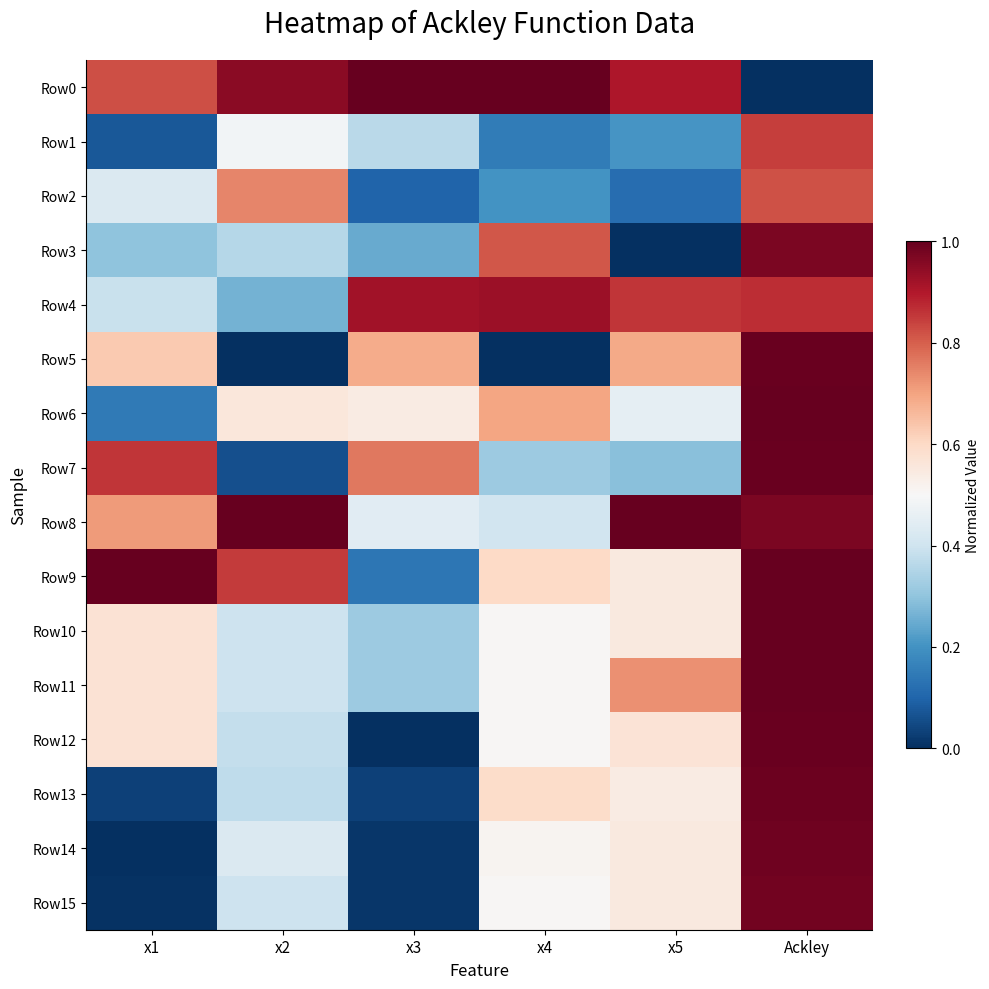

Reading right to left, transcribe all the data shown in this chart.

Row0: Ackley=0.0	x5=0.9	x4=1.0	x3=1.0	x2=1.0	x1=0.8
Row1: Ackley=0.8	x5=0.2	x4=0.2	x3=0.4	x2=0.5	x1=0.1
Row2: Ackley=0.8	x5=0.1	x4=0.2	x3=0.1	x2=0.7	x1=0.4
Row3: Ackley=1.0	x5=0.0	x4=0.8	x3=0.2	x2=0.4	x1=0.3
Row4: Ackley=0.9	x5=0.9	x4=0.9	x3=0.9	x2=0.3	x1=0.4
Row5: Ackley=1.0	x5=0.7	x4=0.0	x3=0.7	x2=0.0	x1=0.6
Row6: Ackley=1.0	x5=0.5	x4=0.7	x3=0.5	x2=0.6	x1=0.1
Row7: Ackley=1.0	x5=0.3	x4=0.3	x3=0.8	x2=0.1	x1=0.9
Row8: Ackley=1.0	x5=1.0	x4=0.4	x3=0.4	x2=1.0	x1=0.7
Row9: Ackley=1.0	x5=0.5	x4=0.6	x3=0.1	x2=0.8	x1=1.0
Row10: Ackley=1.0	x5=0.5	x4=0.5	x3=0.3	x2=0.4	x1=0.6
Row11: Ackley=1.0	x5=0.7	x4=0.5	x3=0.3	x2=0.4	x1=0.6
Row12: Ackley=1.0	x5=0.6	x4=0.5	x3=0.0	x2=0.4	x1=0.6
Row13: Ackley=1.0	x5=0.5	x4=0.6	x3=0.0	x2=0.4	x1=0.0
Row14: Ackley=1.0	x5=0.5	x4=0.5	x3=0.0	x2=0.4	x1=0.0
Row15: Ackley=1.0	x5=0.5	x4=0.5	x3=0.0	x2=0.4	x1=0.0